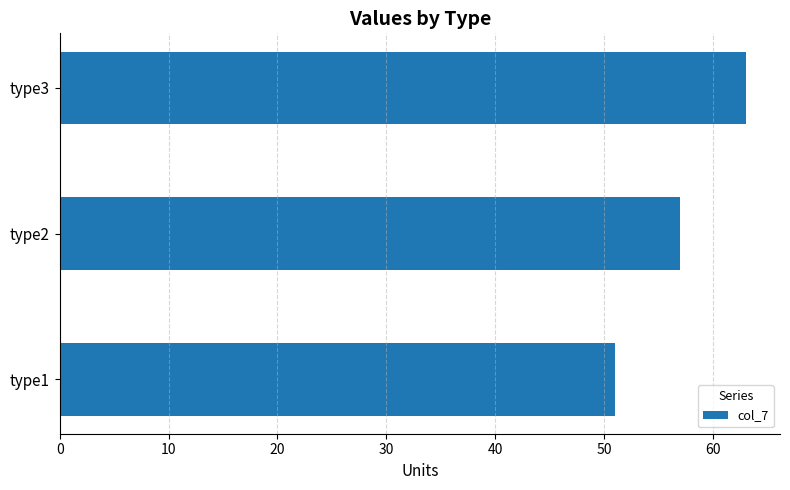

Reading top to bottom, extract all data points from this chart.

type3=63	type2=57	type1=51